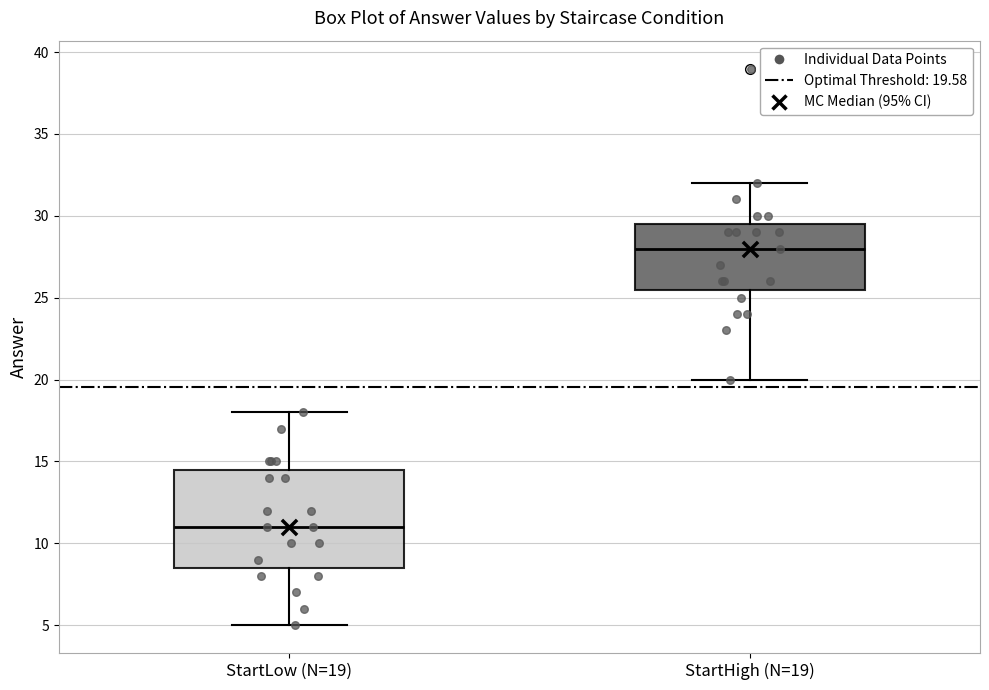

Reading left to right, read every box against the y-axis: the position of its median line, the range the box covers, and the ends of its whiskers. The values are not printed on the chart, so give them approximately, as read against the axis.

StartLow (N=19): median 11.0, box 8.5 to 14.5, whiskers 5.0 to 18.0
StartHigh (N=19): median 28.0, box 25.5 to 29.5, whiskers 20.0 to 32.0